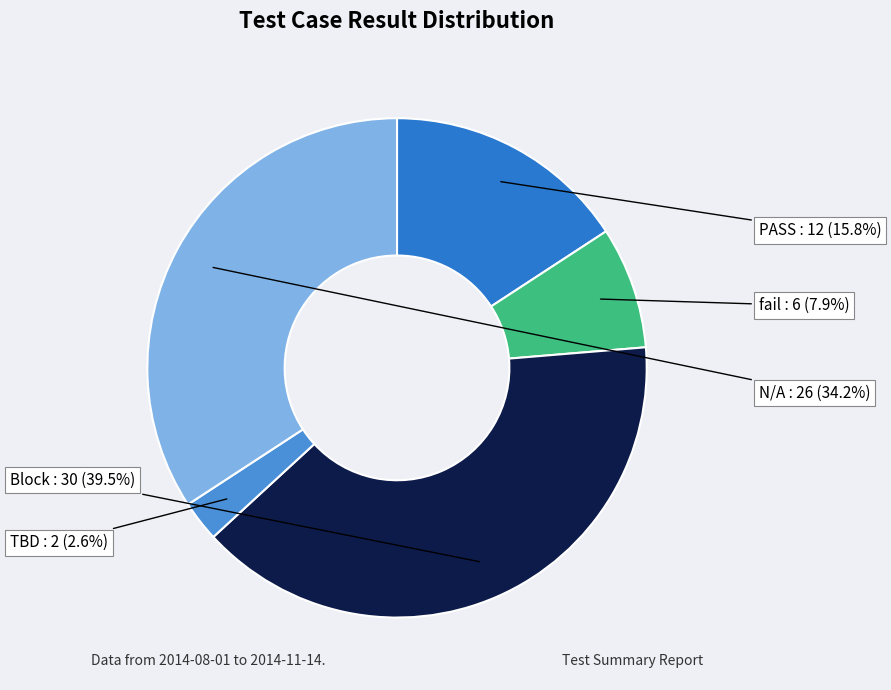

Combined, do TBD and N/A account for over 50%?

No